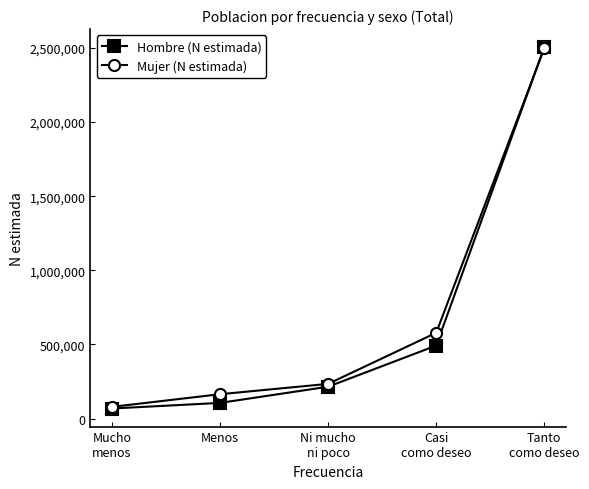

Which series ends up on top after the final intersection of Mujer (N estimada) and Hombre (N estimada)?

Hombre (N estimada)